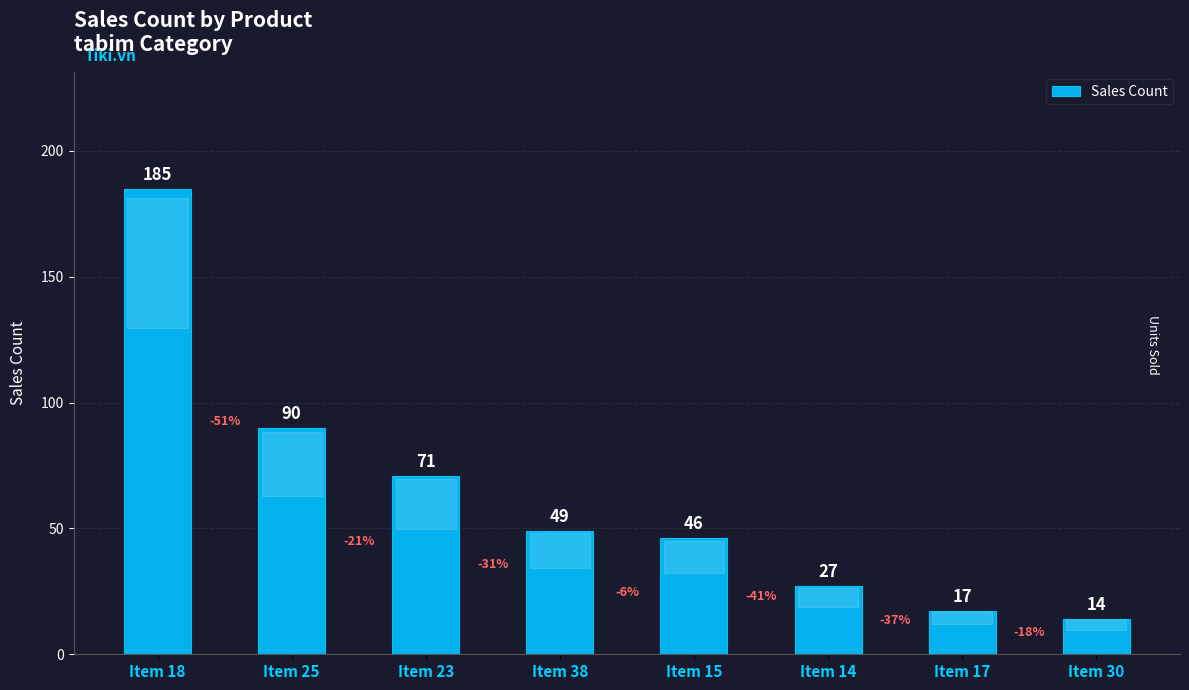

How many data points are less than 49?

4